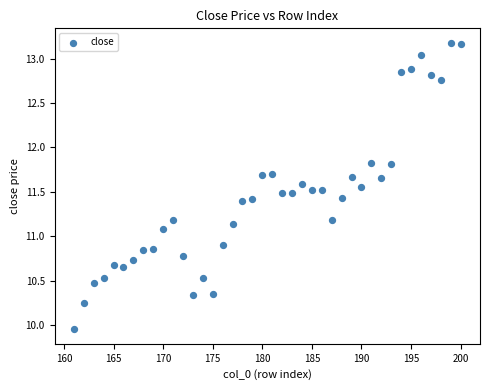

What is the range of X values (max minus min)?

39.0